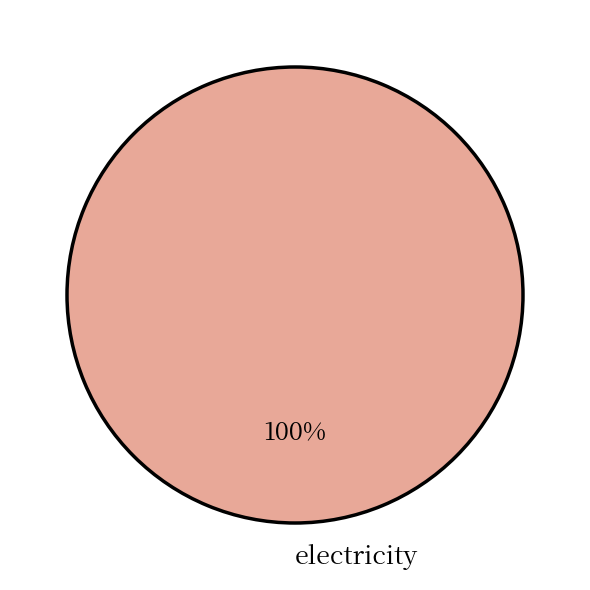

Is there a majority slice in this chart?

Yes